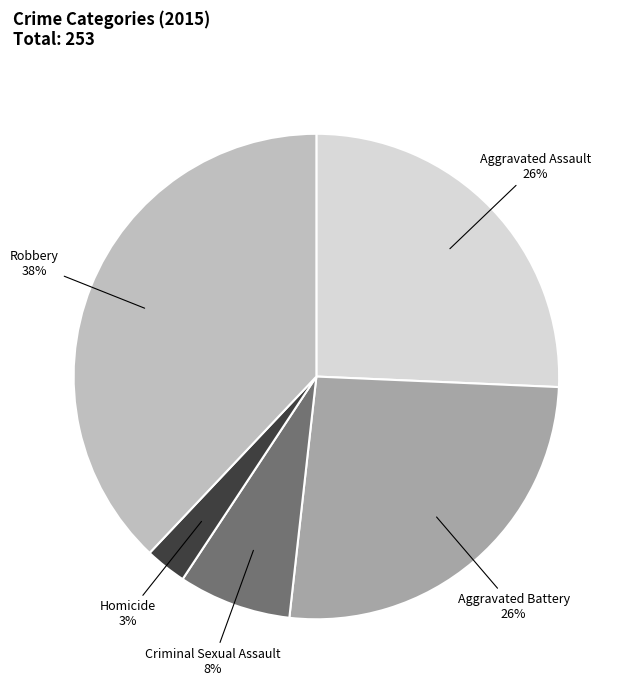

Is it true that Aggravated Assault is 32% of the pie?

False